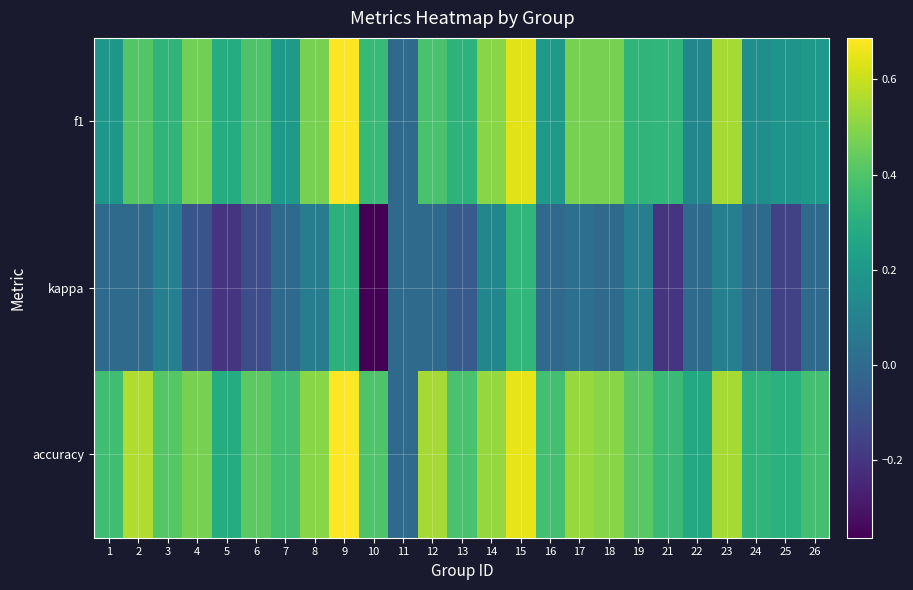

Count the number of data series in this chart.

3